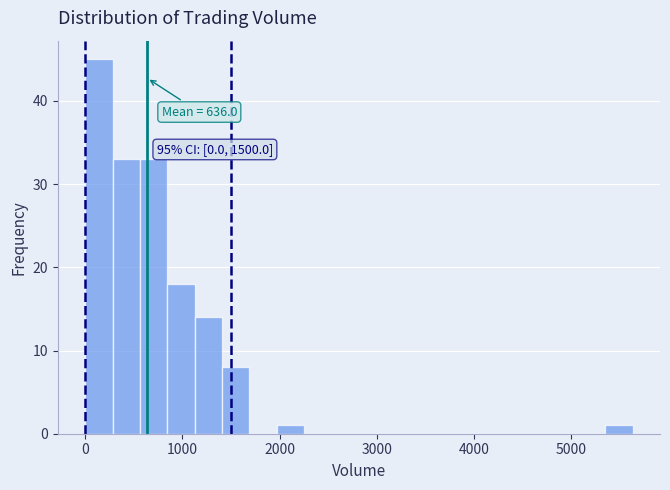

Around what value on the x-axis is the tallest bar? Give the approximate position of its centre, as read against the axis.

100